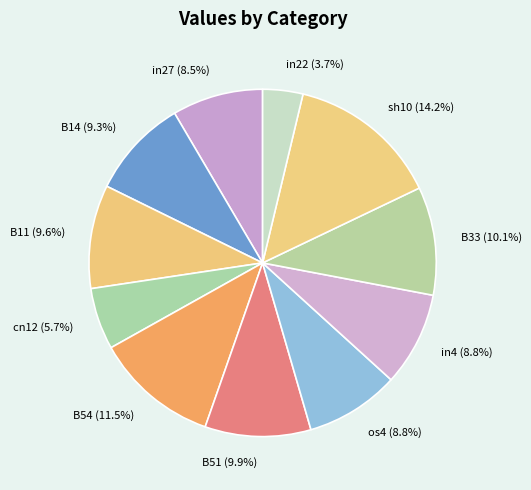

How many slices are in this pie chart?

11